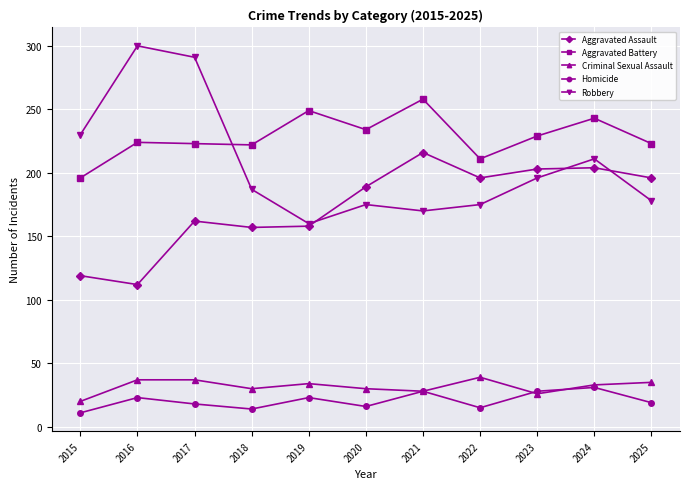

Which series has the largest total across all categories?

Aggravated Battery